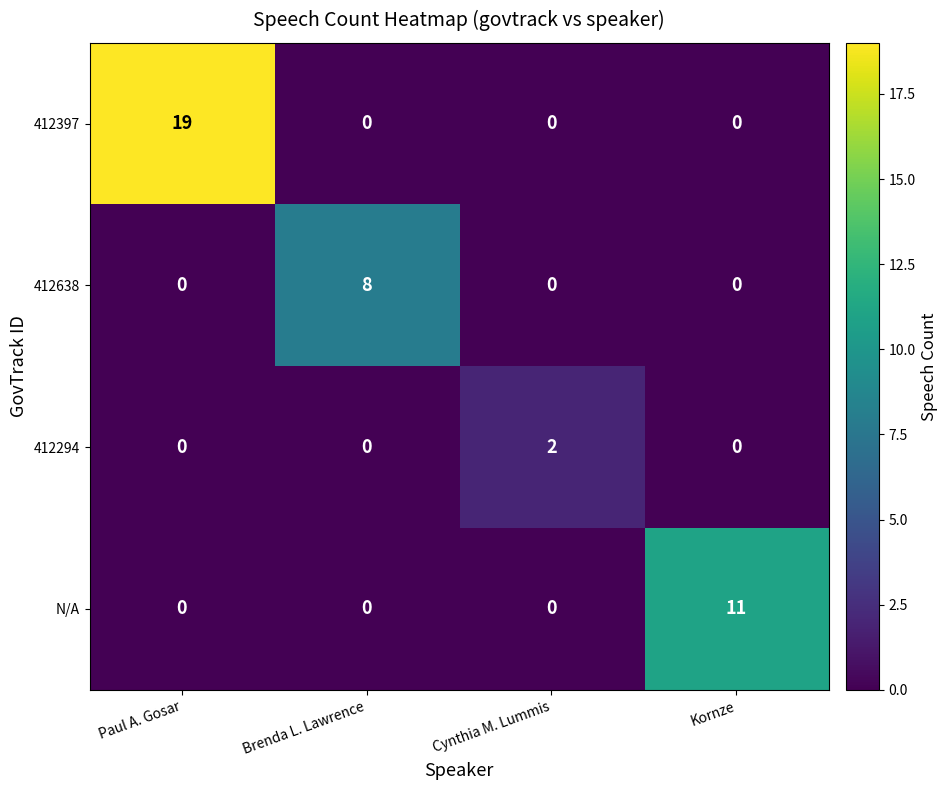

Is the value of N/A at Cynthia M. Lummis greater than the value of 412638 at Brenda L. Lawrence?

No